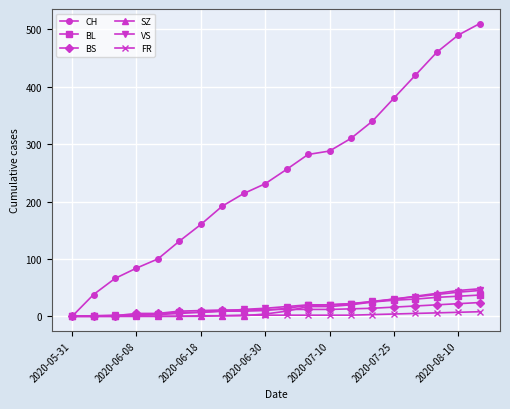

What is the greatest value displayed?

510